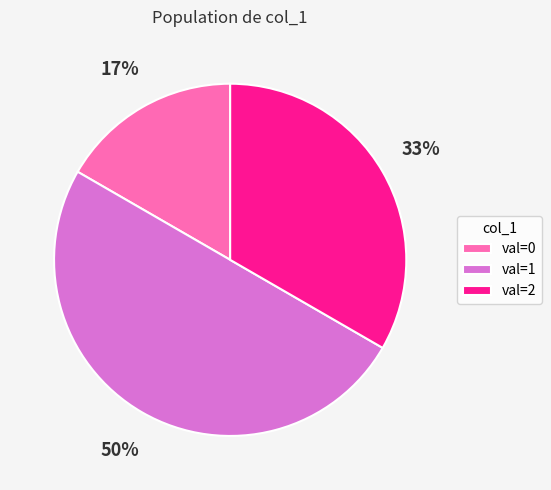

To the nearest percent, what percentage of the pie is val=0?

17%